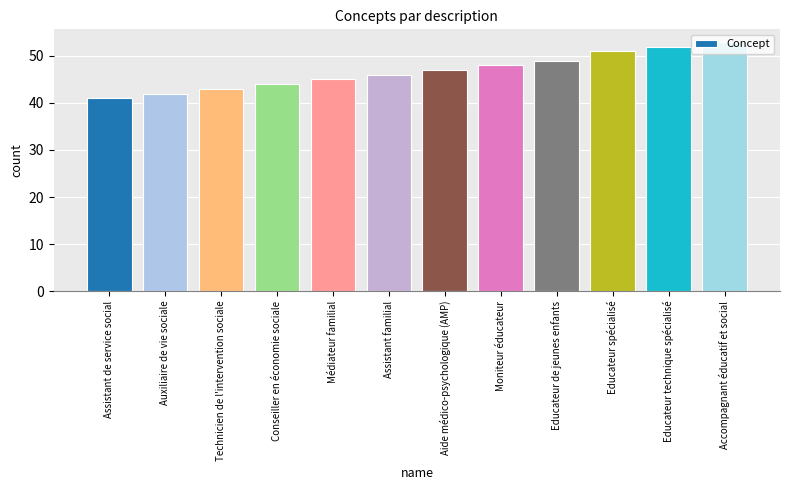

What is the label of the 12th bar from the left?

Accompagnant éducatif et social